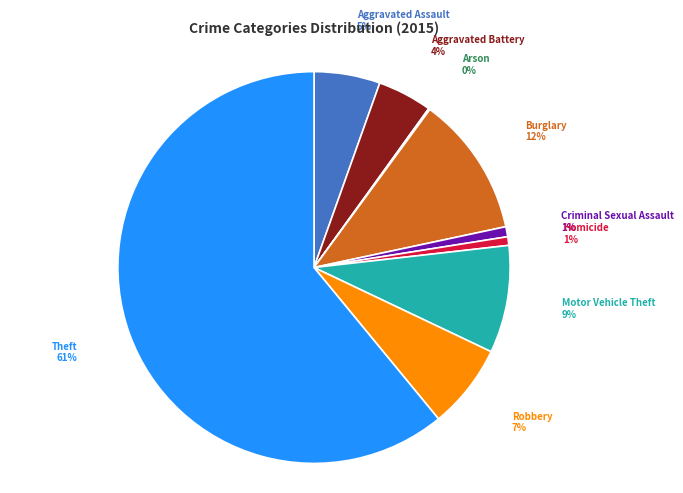

True or false: Homicide accounts for 11% of the total.

False